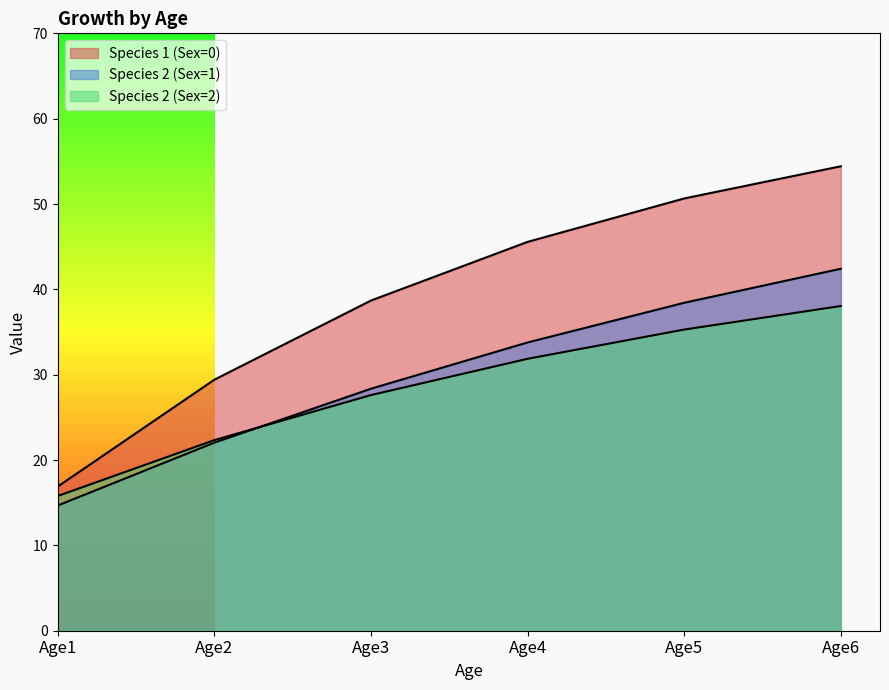

The value of Species 2 (Sex=1) at Age2 is 22.0. True or false?

True